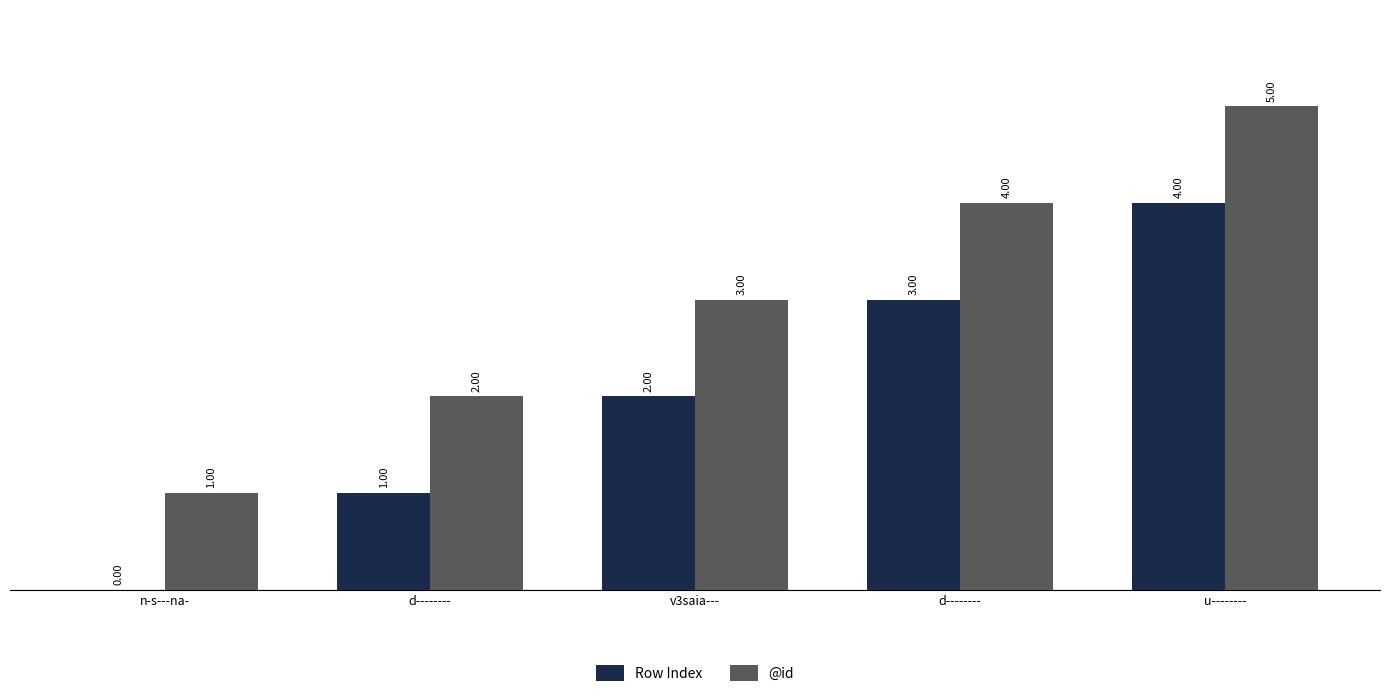

List the series in order of their overall mean, lowest first.

Row Index, @id